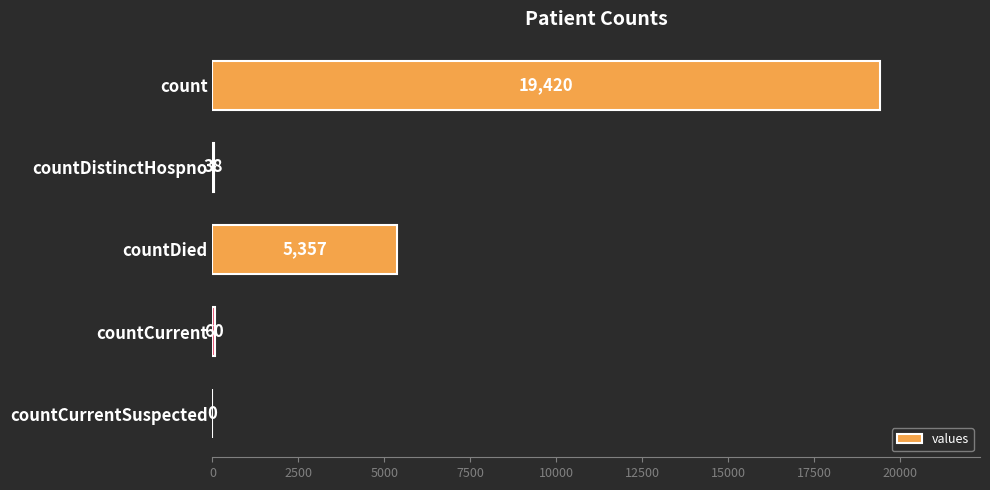

What is the sum of all values?

24875